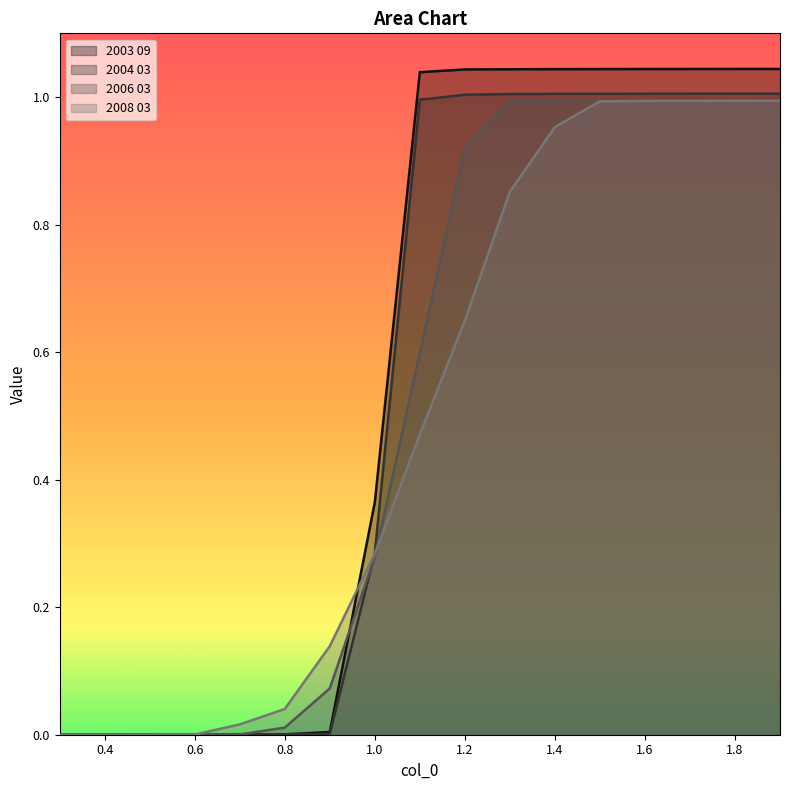

Between 0.6 and 1.8, which is larger?

1.8